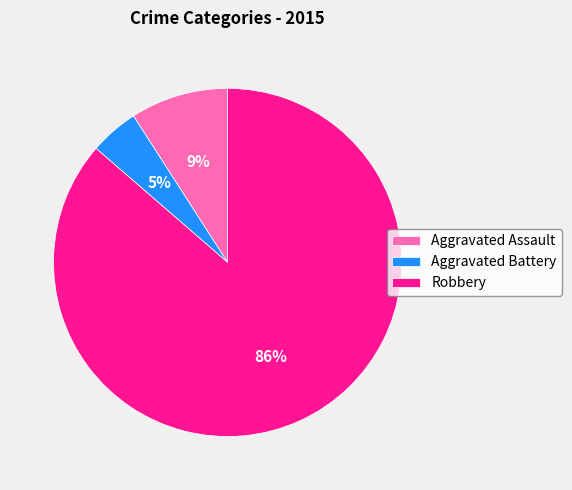

To the nearest percent, what is the combined percentage of Aggravated Assault and Robbery?

95%